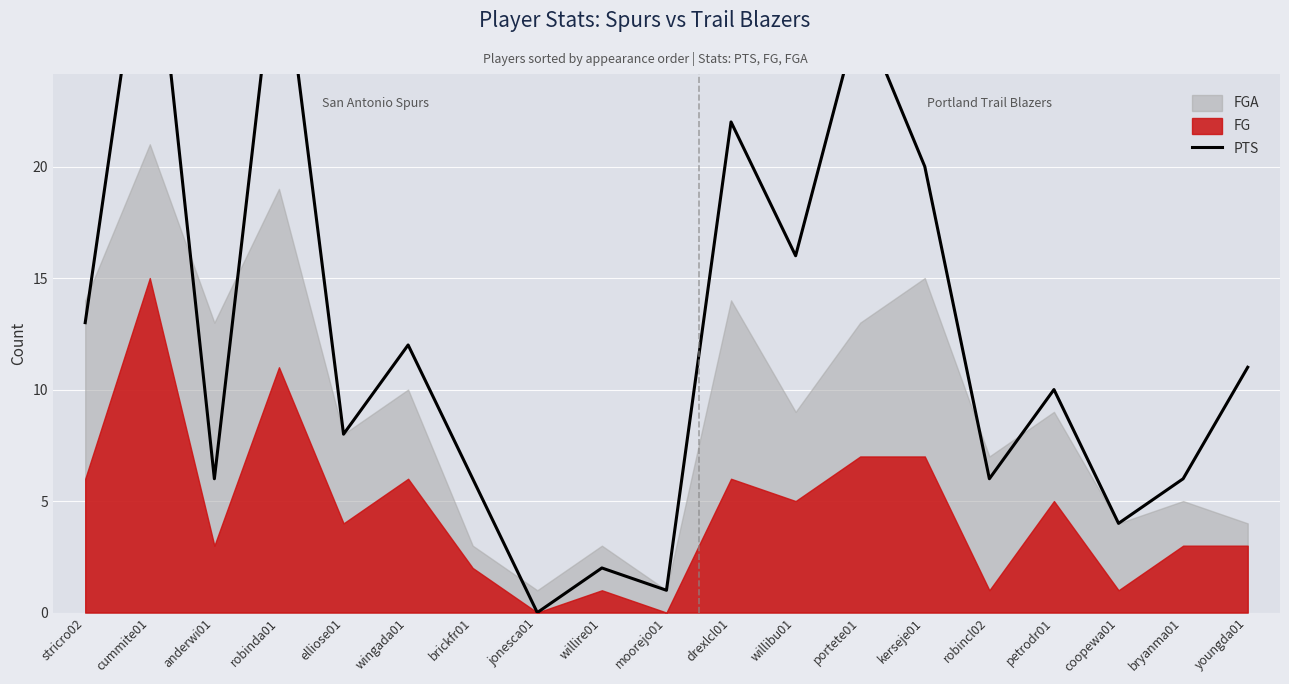

How many positive values are there?

18